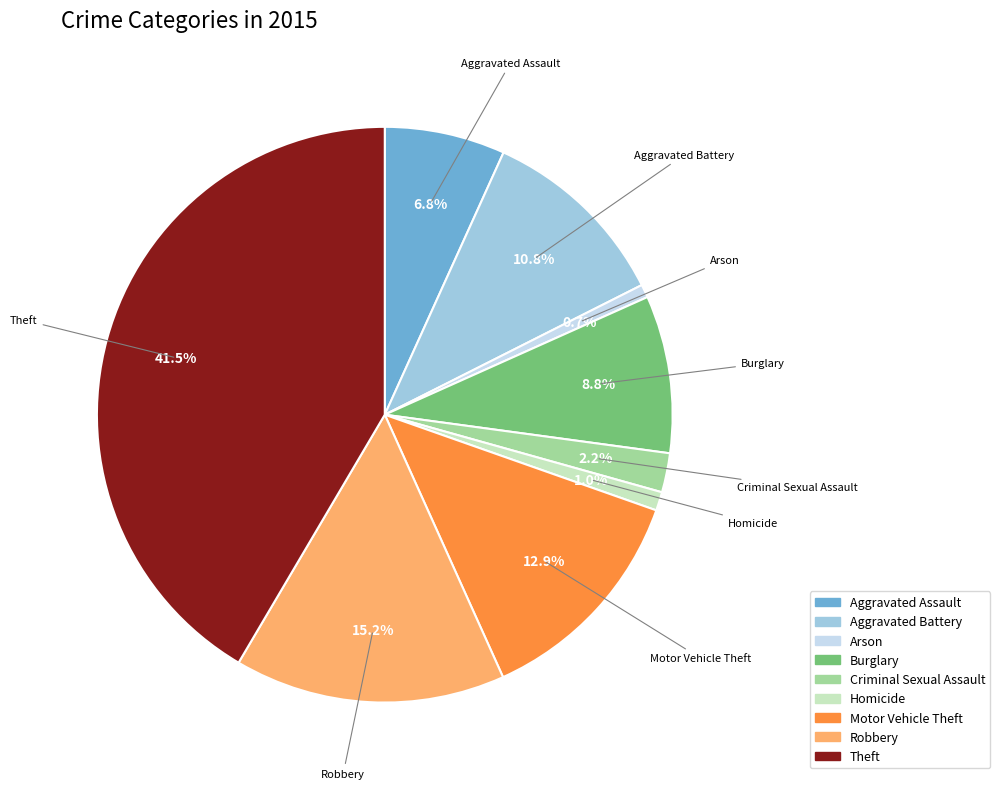

Does any single category account for the majority?

No